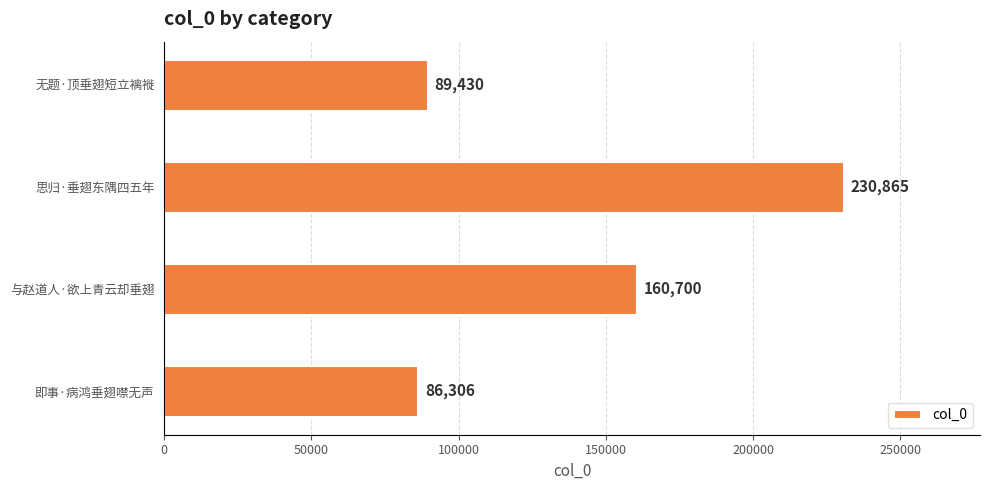

What is the change in value from 无题·顶垂翅短立褵褷 to 思归·垂翅东隅四五年?

+141435